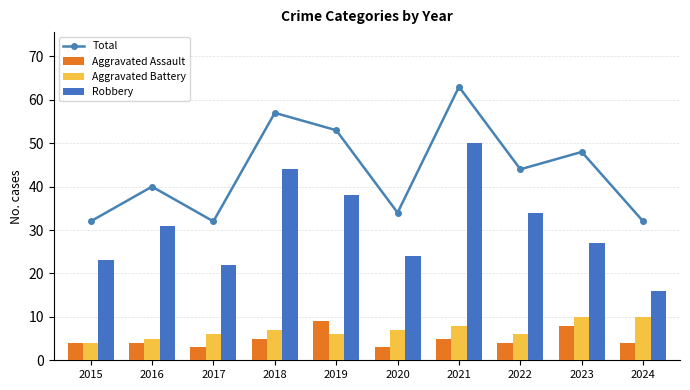

What is the difference between the maximum and second lowest values in the Aggravated Assault series?

6